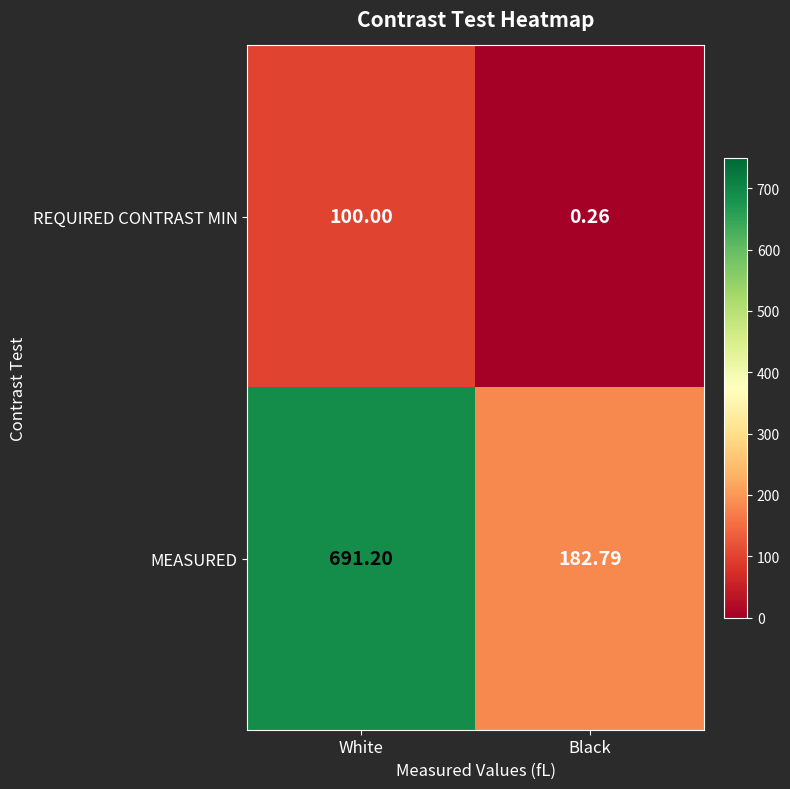

Is the value of MEASURED at Black greater than the value of REQUIRED CONTRAST MIN at Black?

Yes